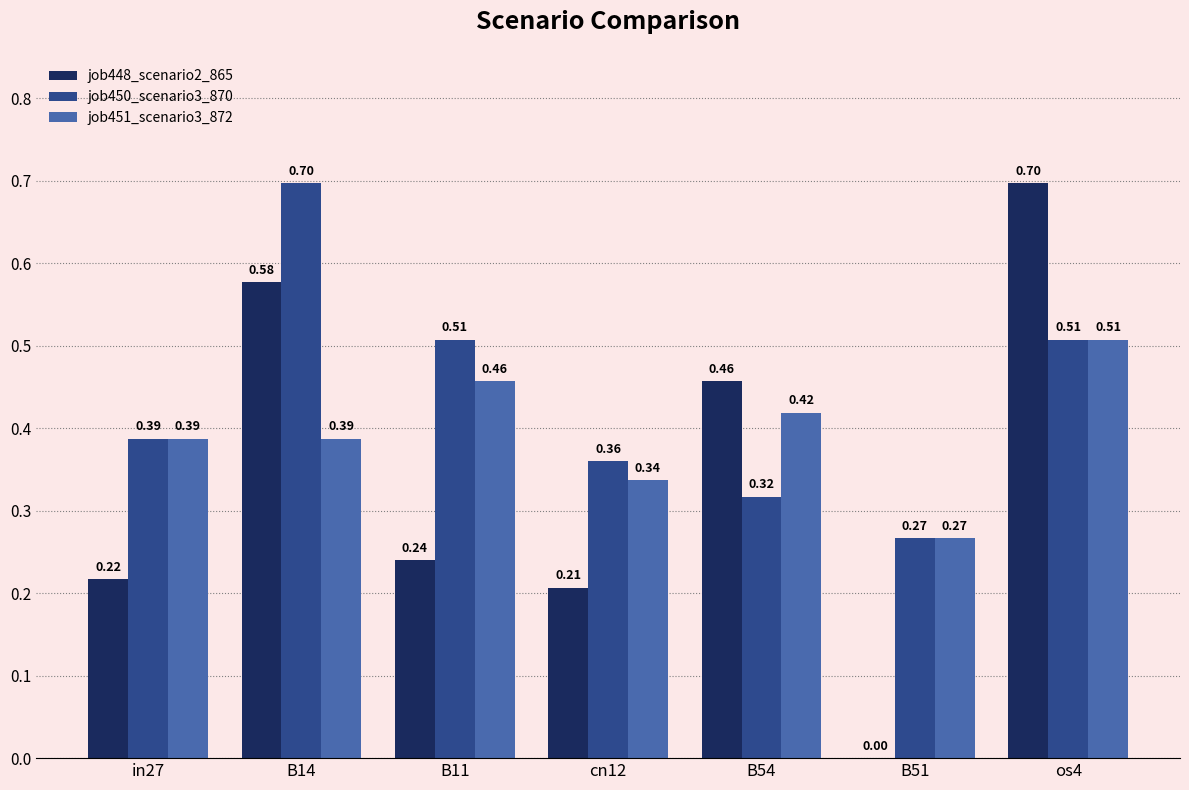

At which label does job451_scenario3_872 reach its peak?

os4